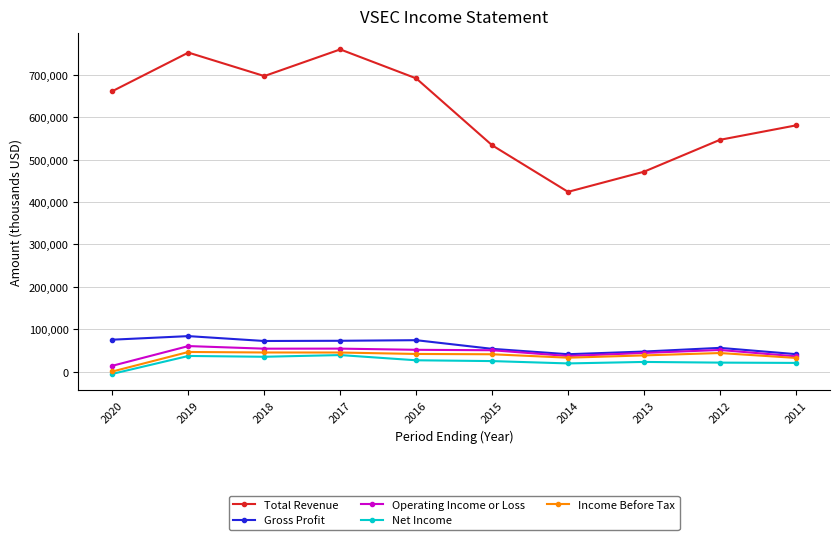

How many lines are shown in the chart?

5